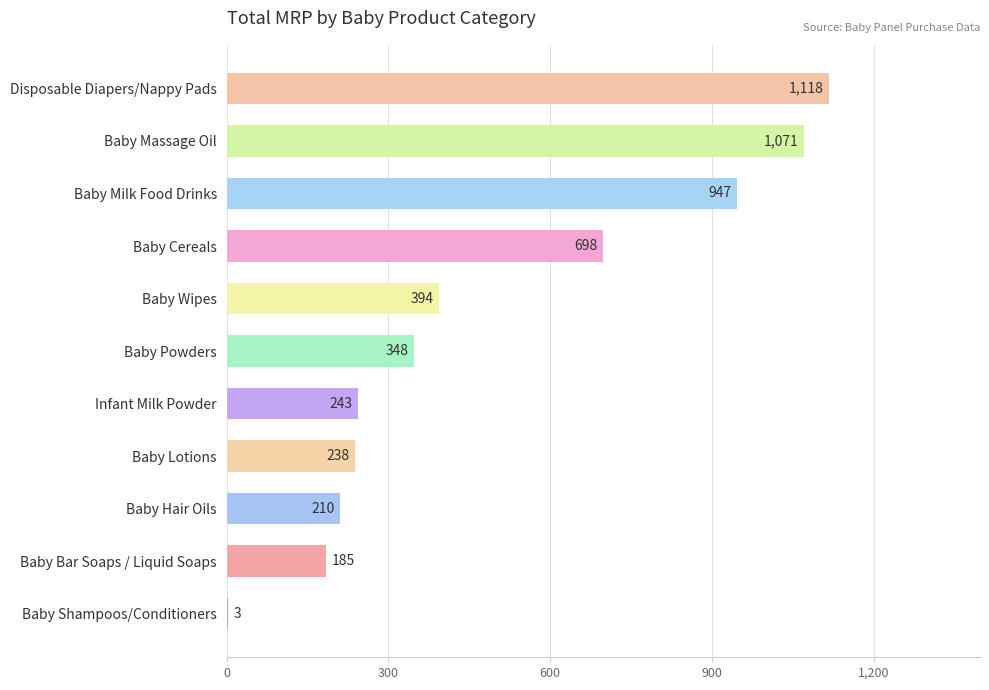

The chart shows a value of 634 at Disposable Diapers/Nappy Pads. True or false?

False